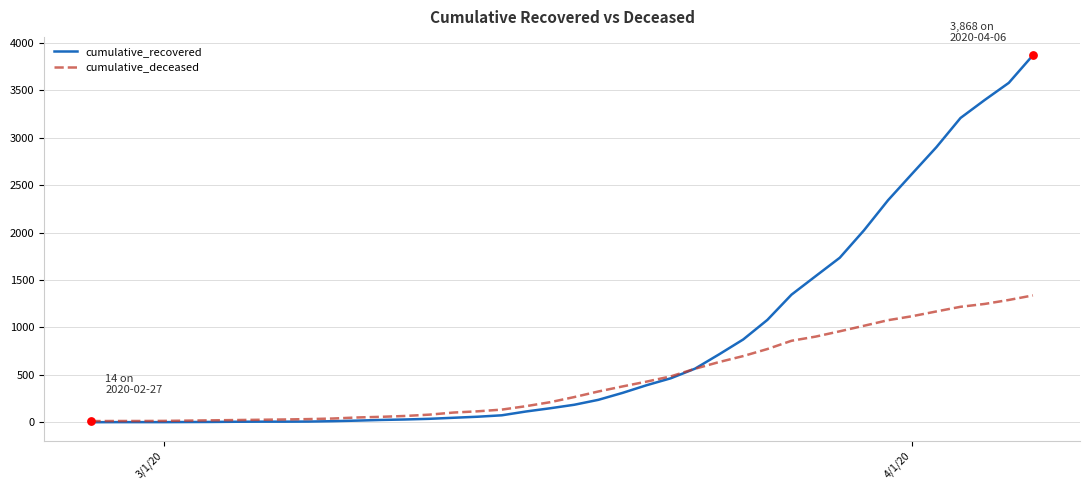

Which series has the largest total across all categories?

cumulative_recovered